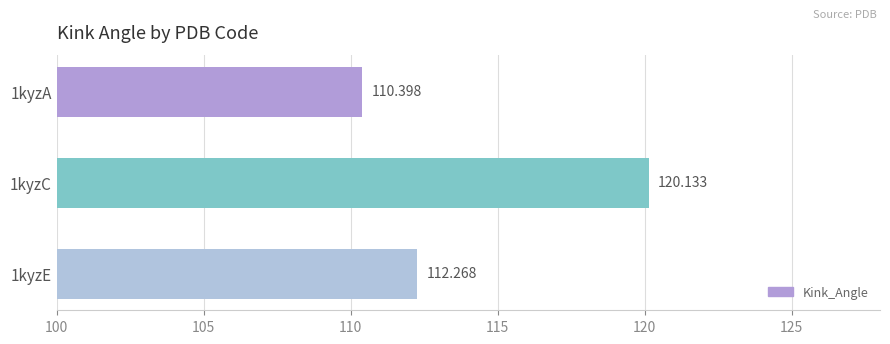

How many distinct data groups are displayed?

1